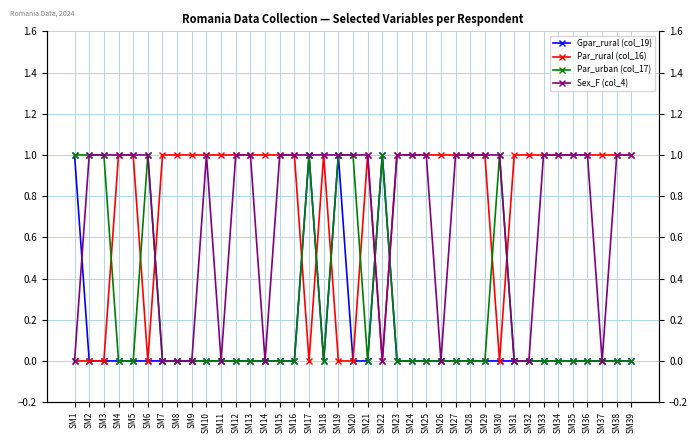

Which series ends up on top after the final intersection of Par_rural (col_16) and Sex_F (col_4)?

Par_rural (col_16)